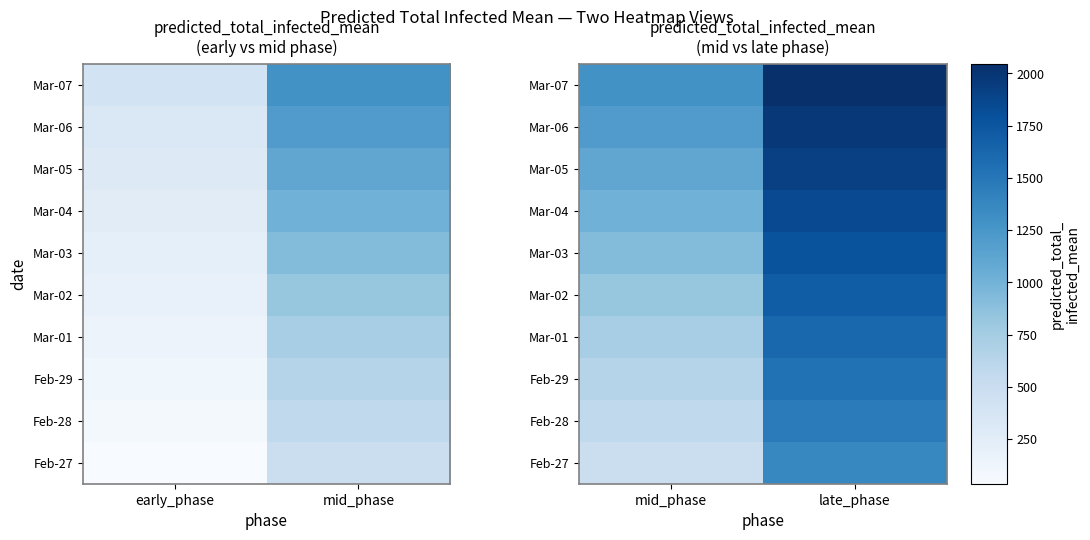

Rank the categories by Mar-06 value from highest to lowest.

late_phase, mid_phase